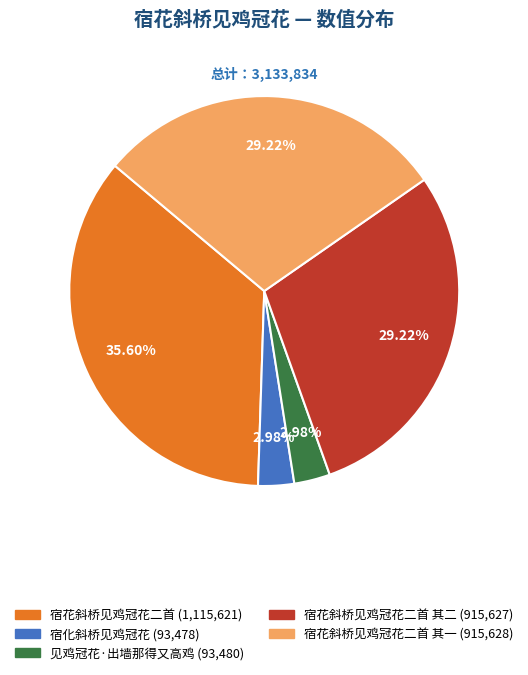

To the nearest percent, what is the difference between the largest and smallest slice percentages?

33%